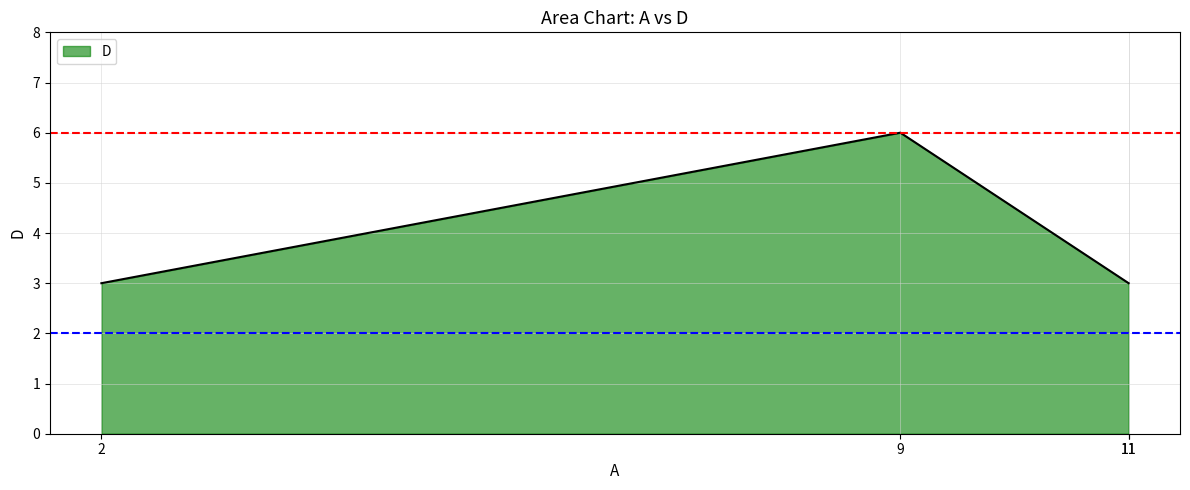

Approximately how many times larger is the value at 9 compared to 11?

2.0